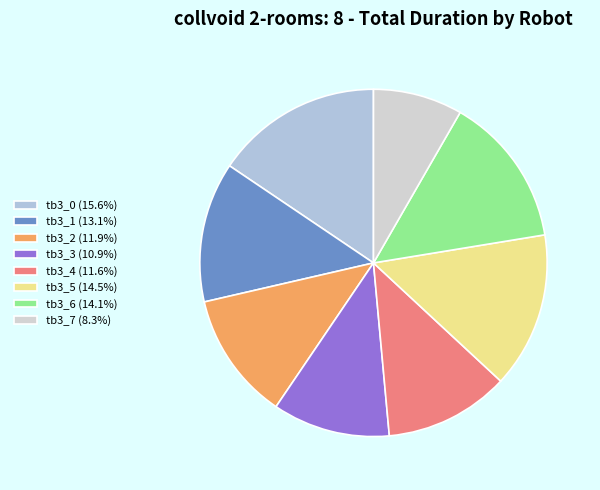

True or false: tb3_1 accounts for 13% of the total.

True